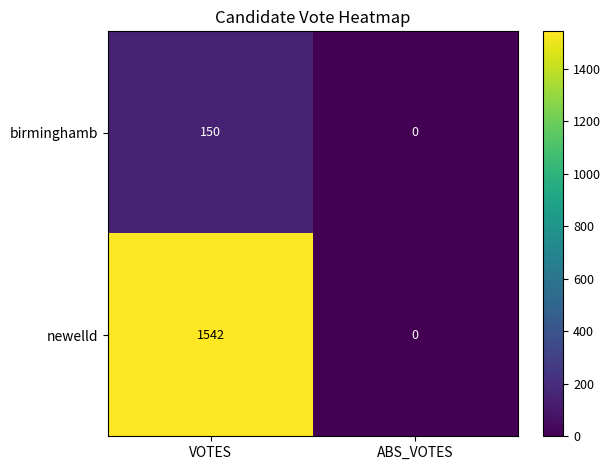

How many distinct data groups are displayed?

2